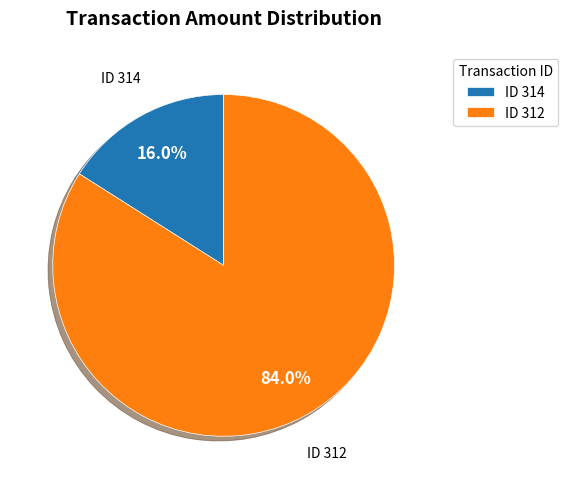

What is the majority slice?

ID 312